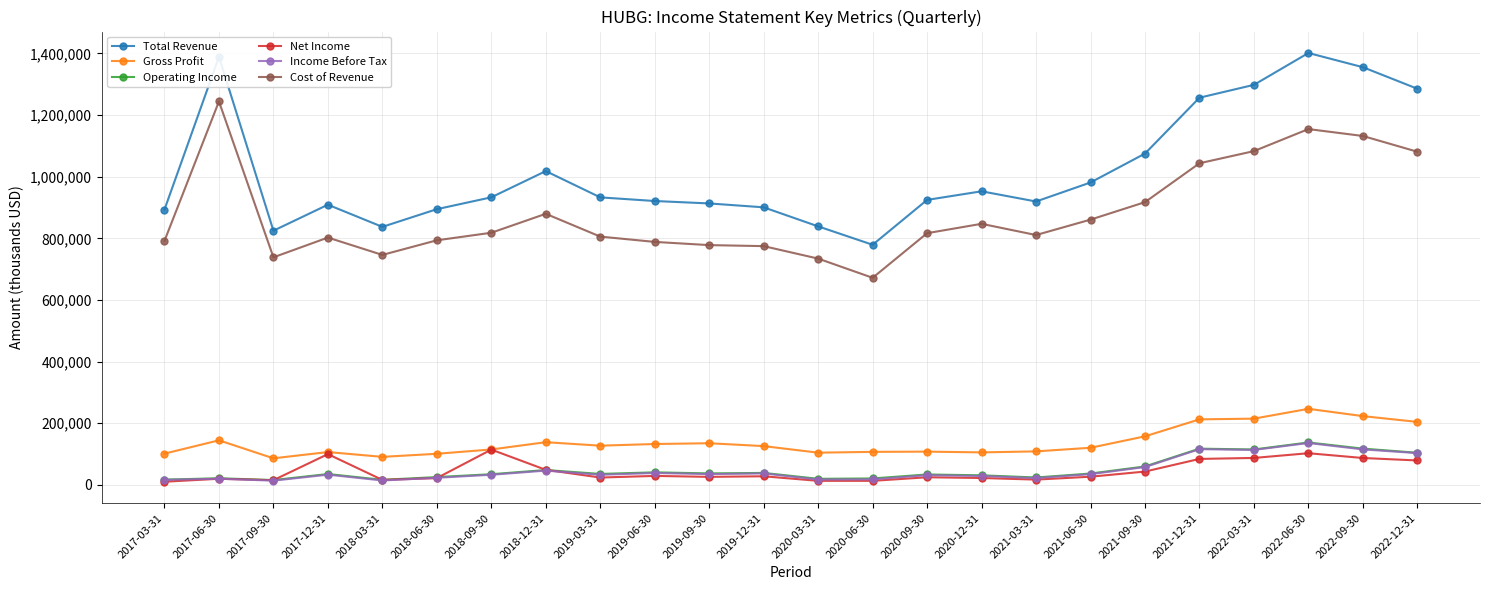

What is the greatest value displayed?

1401500